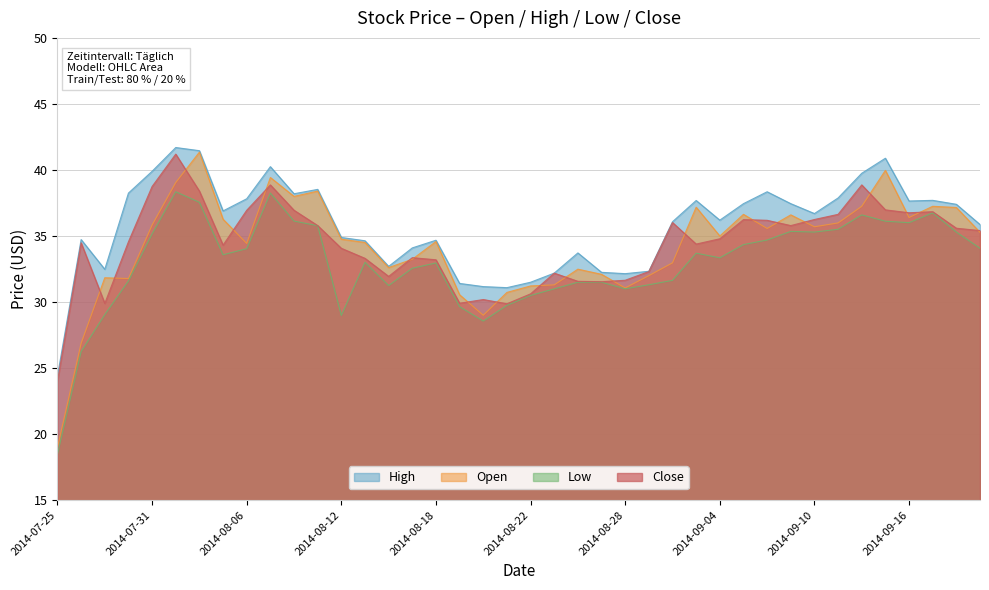

What is the label of the 10th point from the left?

2014-08-07